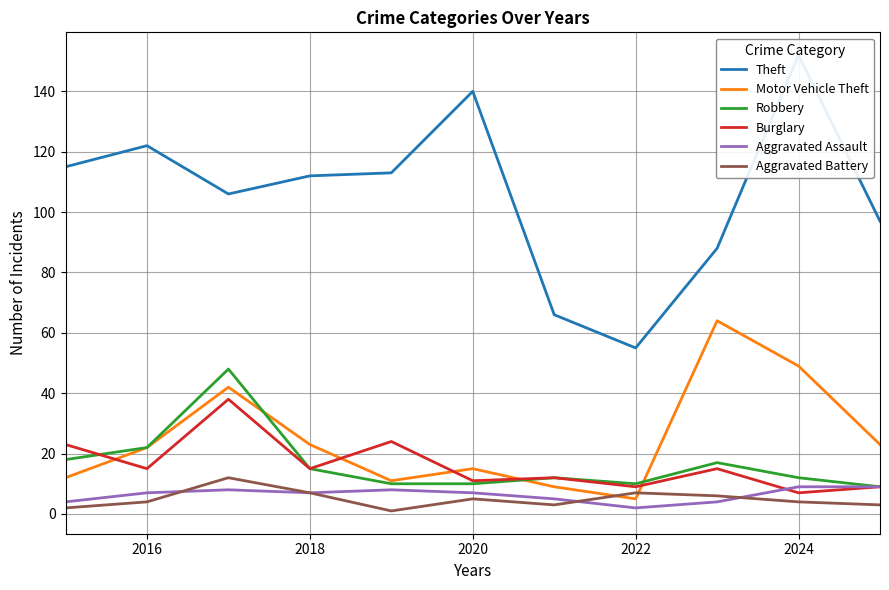

Reading left to right, list all the values displayed in this chart.

Theft: 115	122	106	112	113	140	66	55	88	152	97
Motor Vehicle Theft: 12	22	42	23	11	15	9	5	64	49	23
Robbery: 18	22	48	15	10	10	12	10	17	12	9
Burglary: 23	15	38	15	24	11	12	9	15	7	9
Aggravated Assault: 4	7	8	7	8	7	5	2	4	9	9
Aggravated Battery: 2	4	12	7	1	5	3	7	6	4	3